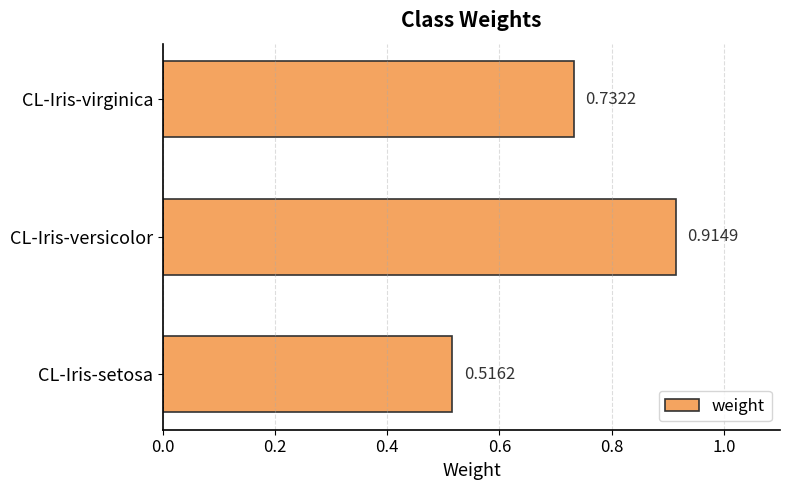

Which has a higher value, CL-Iris-versicolor or CL-Iris-setosa?

CL-Iris-versicolor